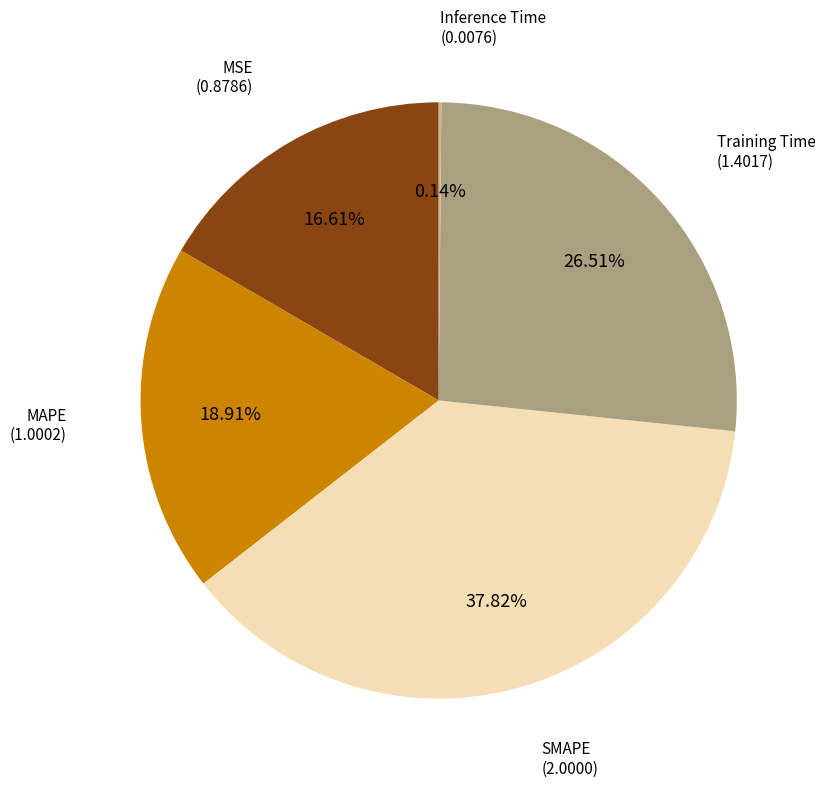

Is there a majority slice in this chart?

No